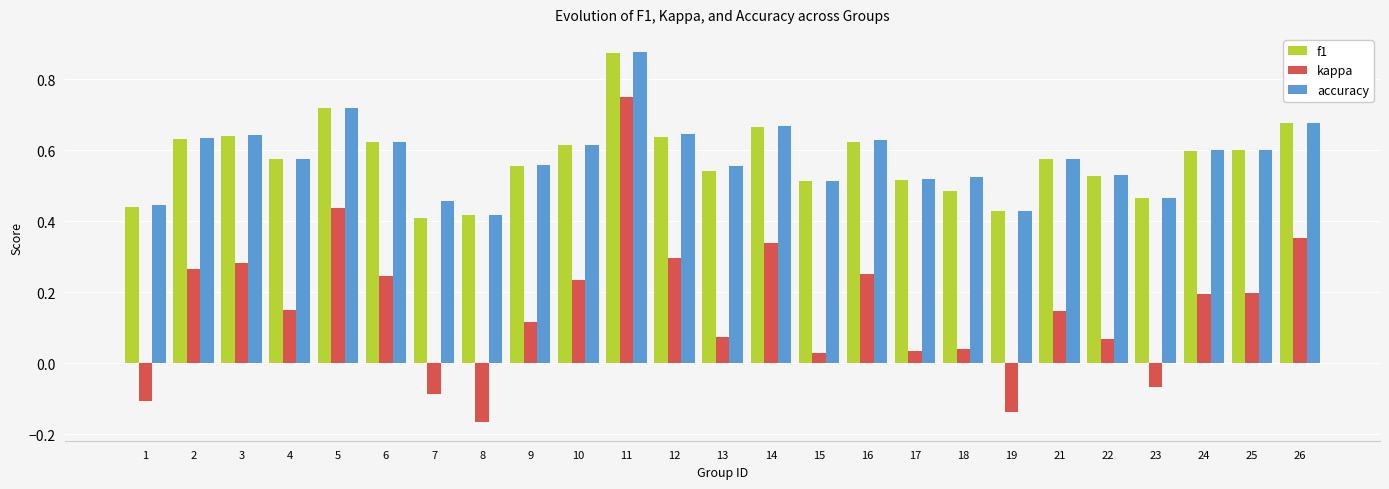

Count the f1 values in the range 0 to 1.

25